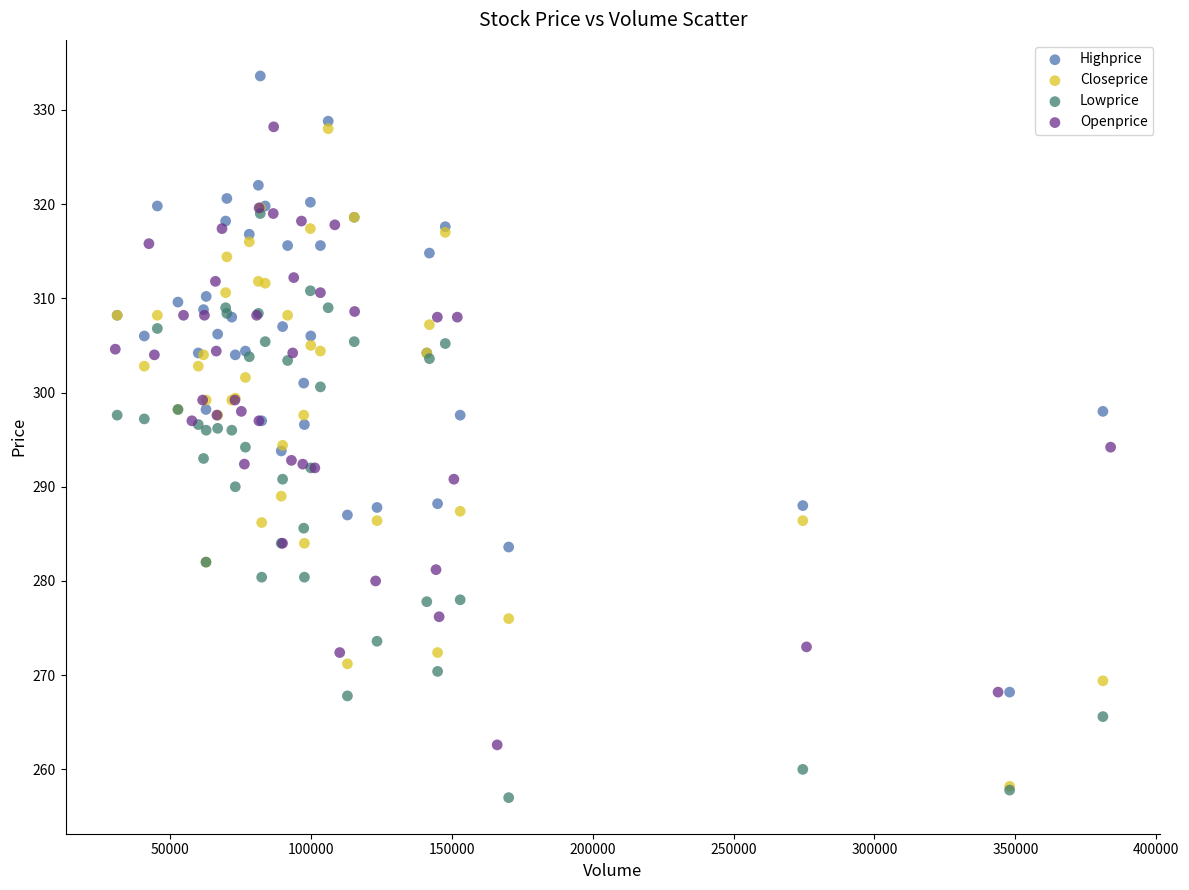

Which series reaches the maximum Y coordinate?

Highprice